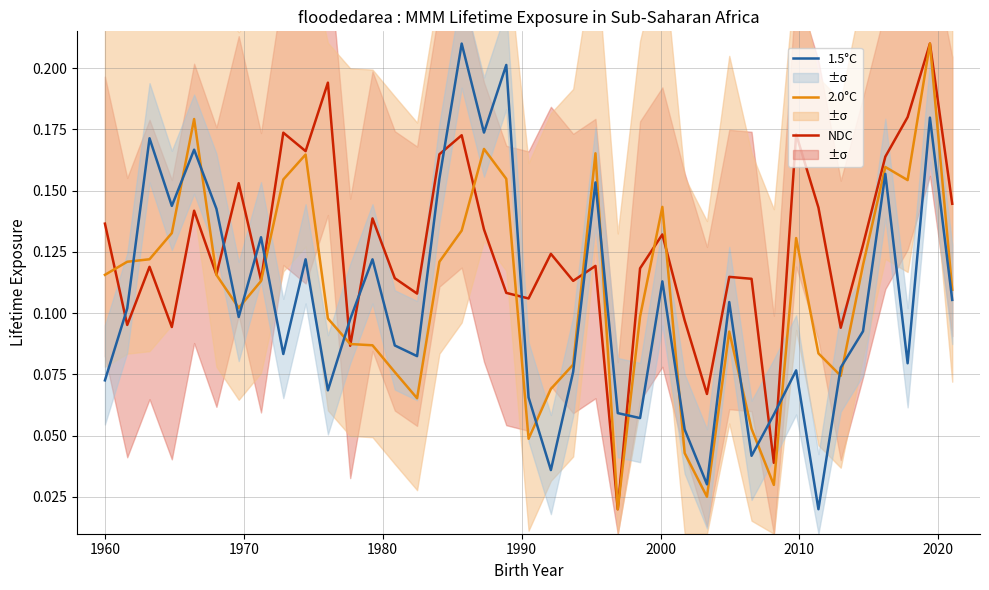

After their last crossing, which series has the higher values: NDC or 1.5°C?

NDC